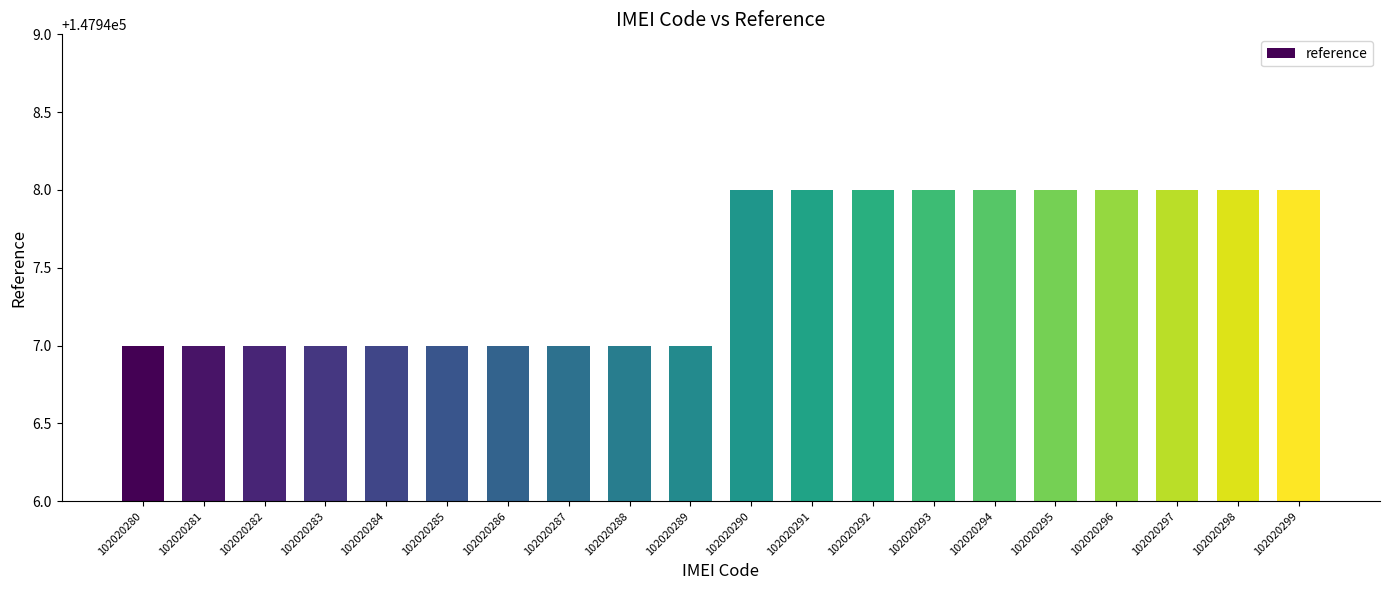

Reading left to right, extract all data points from this chart.

147947	147947	147947	147947	147947	147947	147947	147947	147947	147947	147948	147948	147948	147948	147948	147948	147948	147948	147948	147948